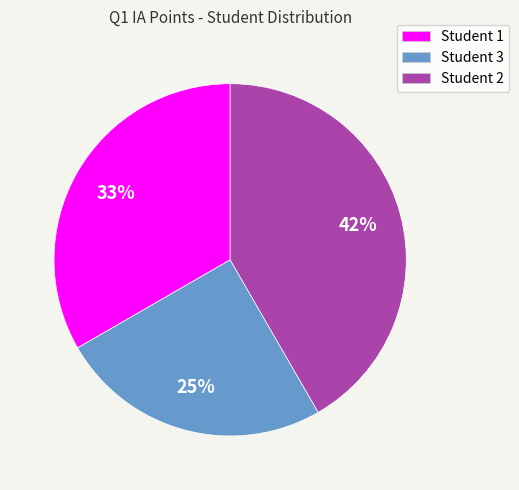

True or false: Student 1 accounts for 43% of the total.

False